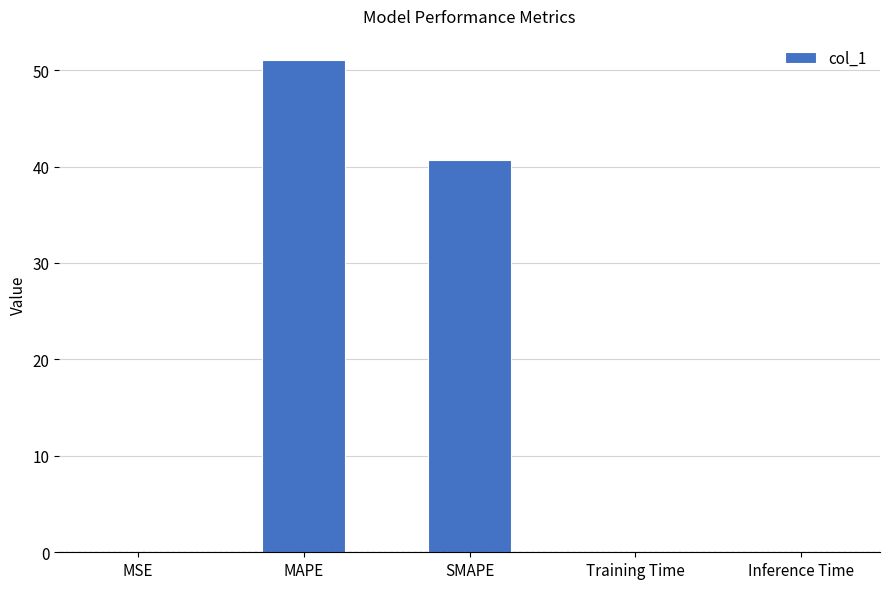

Between MSE and MAPE, which is larger?

MAPE